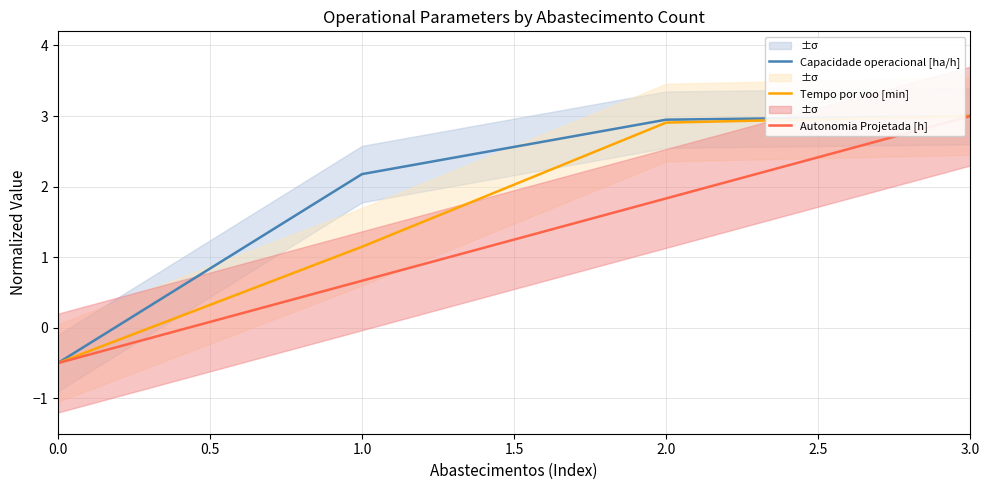

What is the difference between the maximum and second lowest values in the Tempo por voo [min] series?

1.9